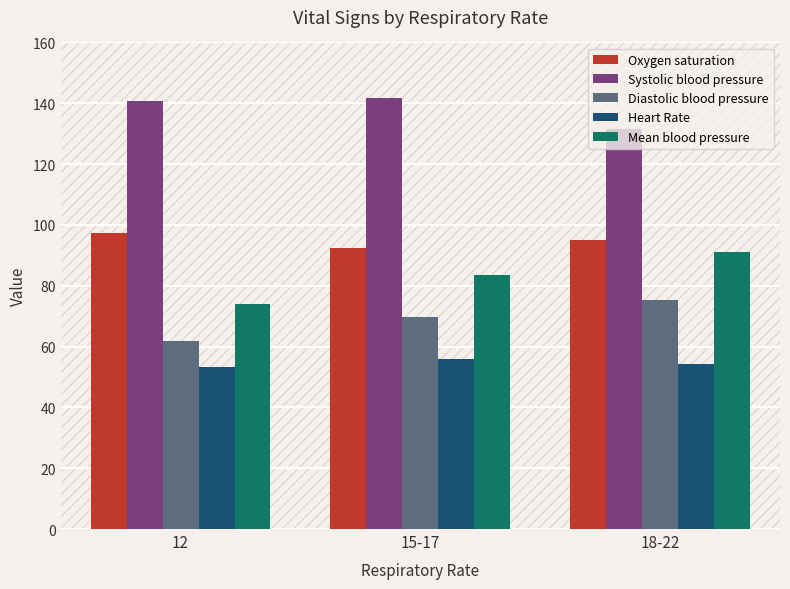

What is the sum of the Heart Rate values at 18-22 and 15-17?

110.1